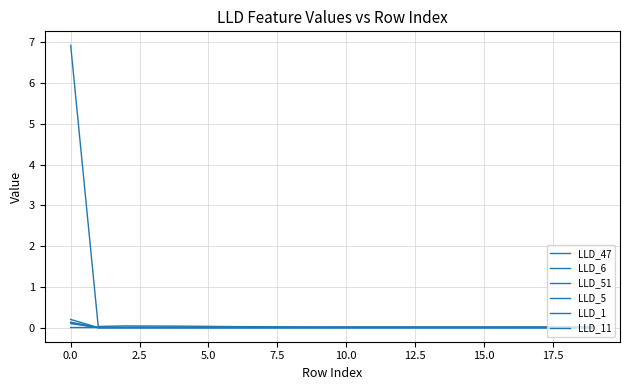

Where do LLD_5 and LLD_6 first cross each other?

5.0 and 7.5